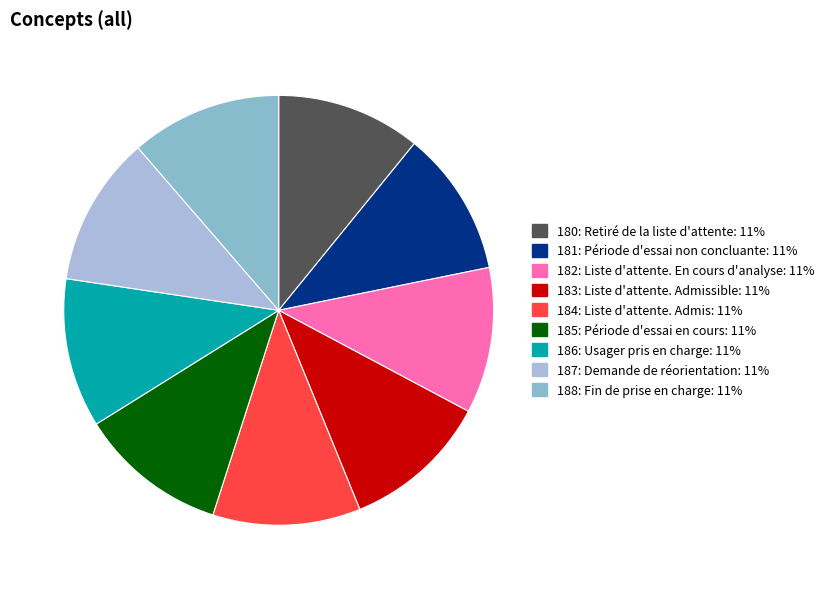

Combined, do 183: Liste d'attente. Admissible and 184: Liste d'attente. Admis account for over 50%?

No